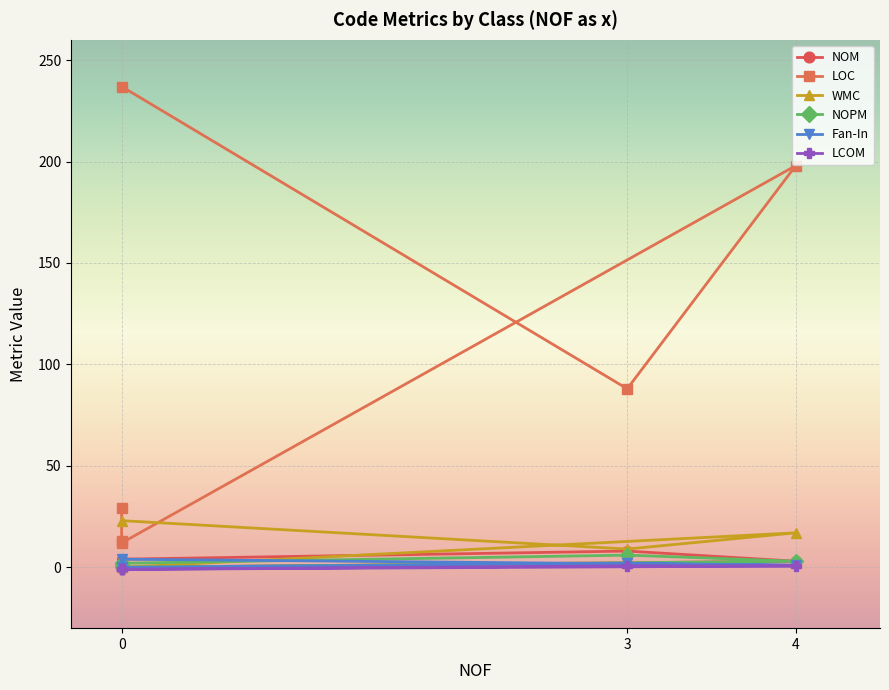

True or false: NOM has a value of 3.0 at 3.

False